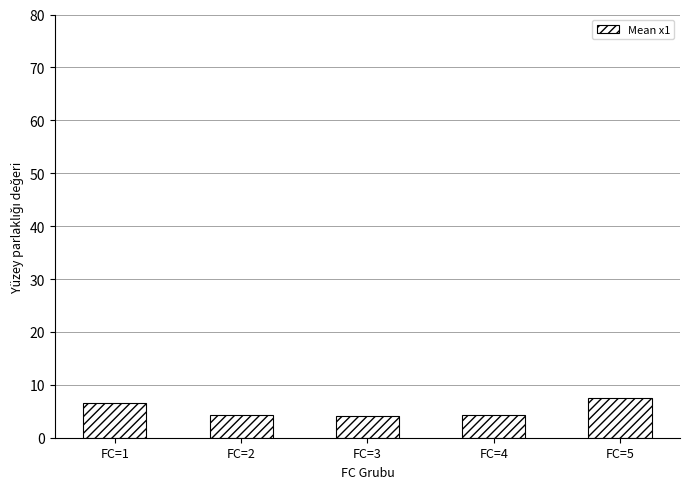

What is the difference between the maximum and minimum values?

3.4